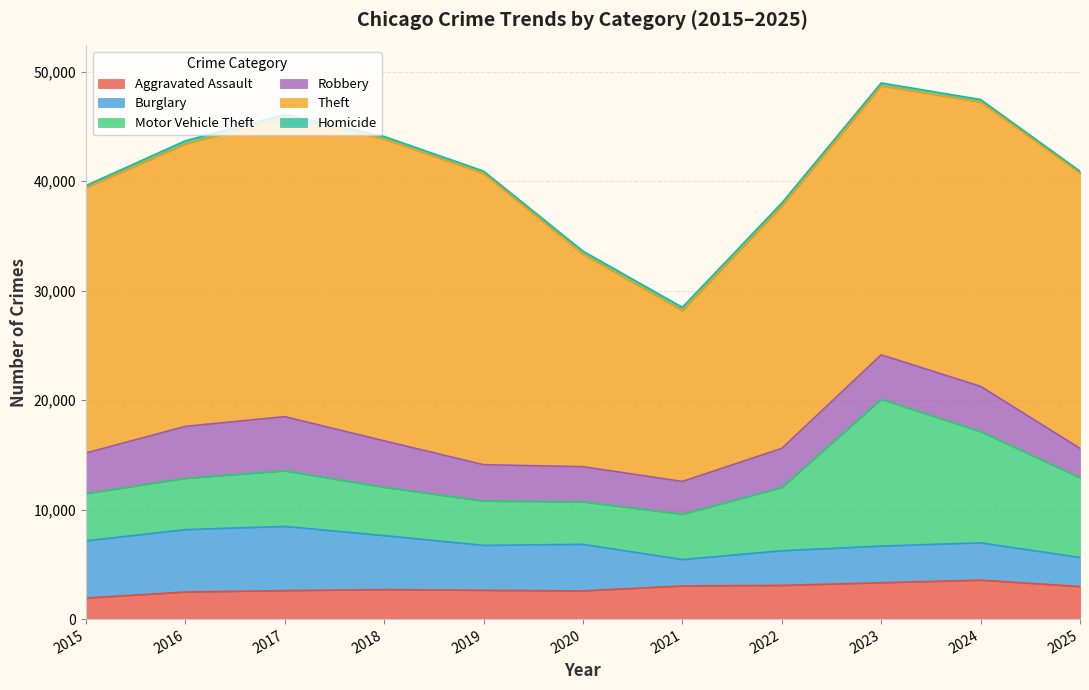

What is the average value of the Aggravated Assault series?

2805